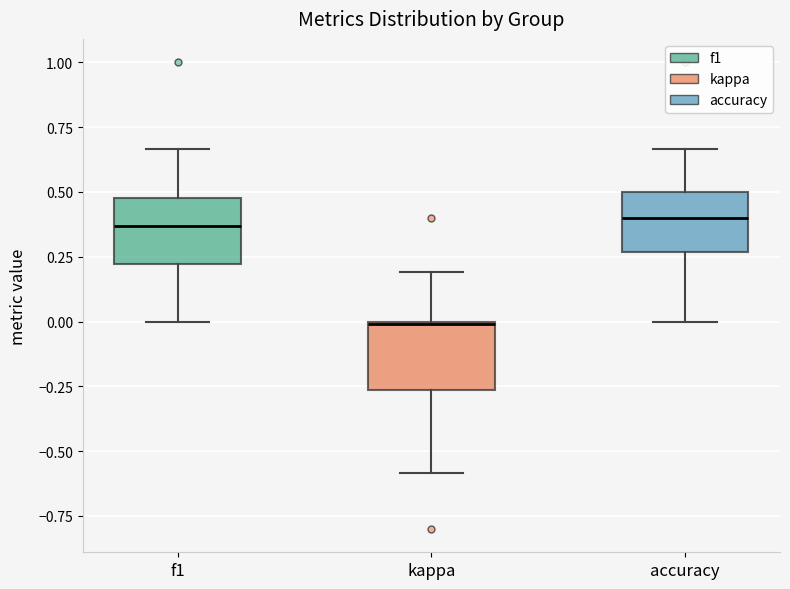

Where is the lower edge of the box for accuracy on the y-axis? The values are not printed on the chart, so give them approximately, as read against the axis.

0.25